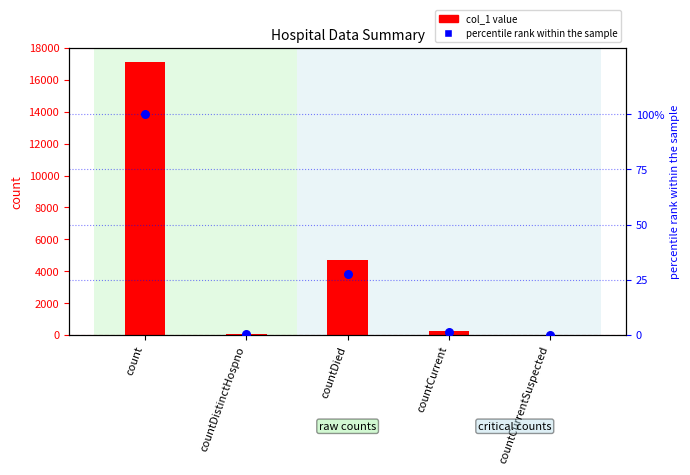

Is the value of percentile rank within the sample at countCurrent greater than the value of col_1 at countCurrent?

No